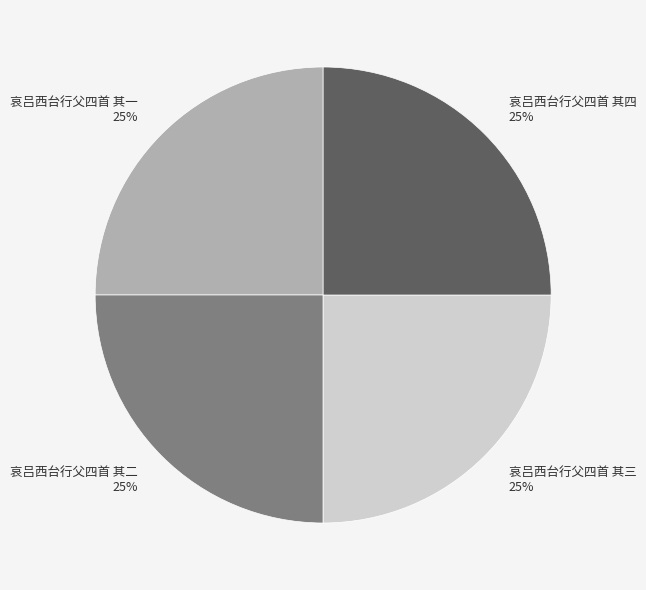

To the nearest percent, what is the combined percentage of 哀吕西台行父四首 其三 and 哀吕西台行父四首 其四?

50%